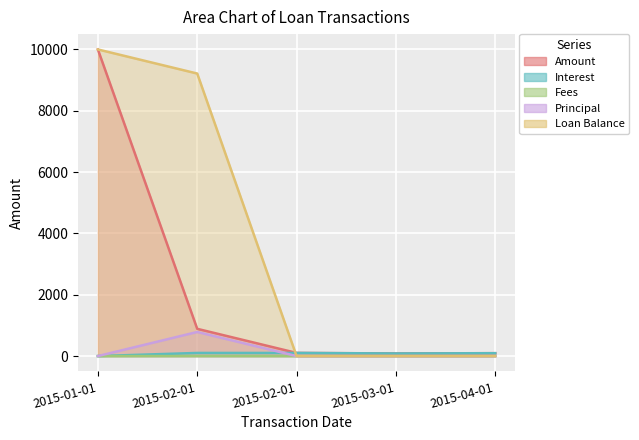

True or false: Amount and Principal cross at least once.

False